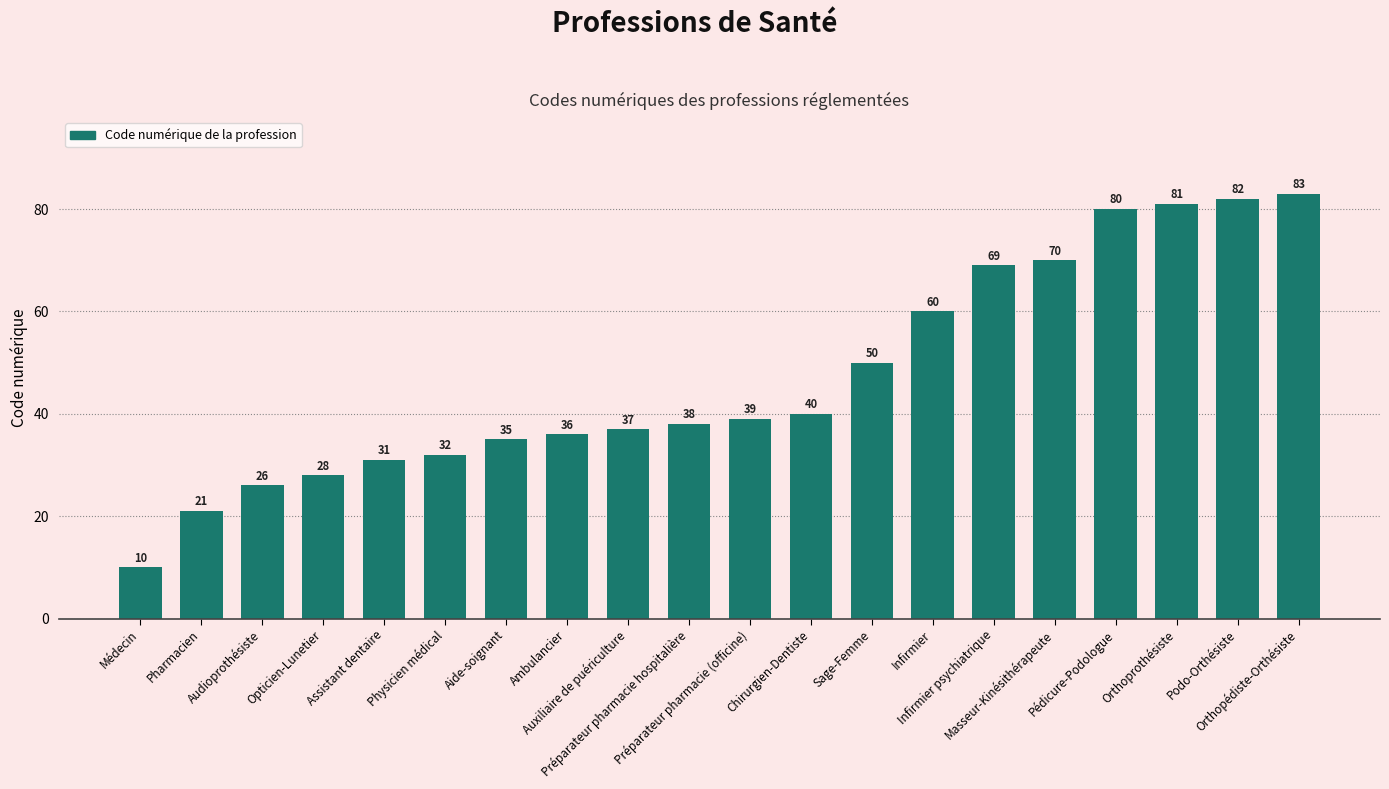

What is the minimum value shown in the chart?

10